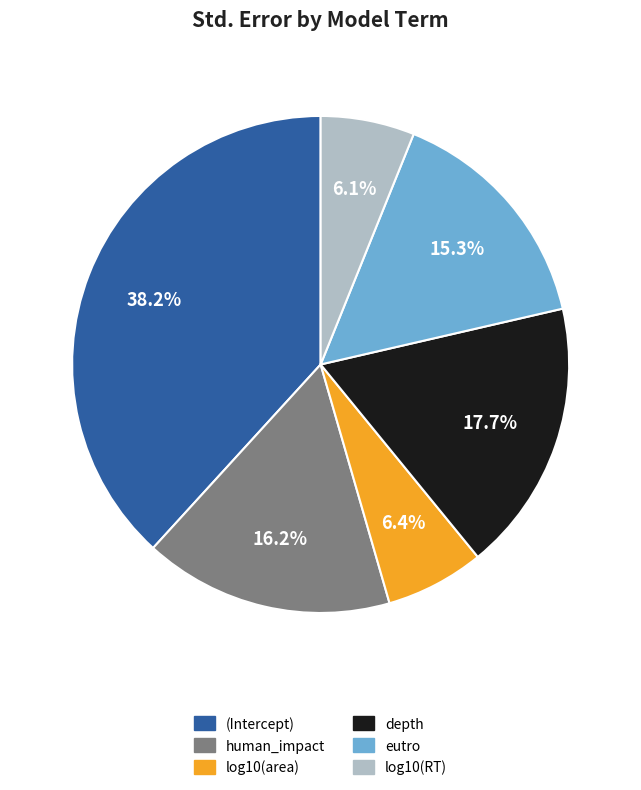

Does any single category account for the majority?

No